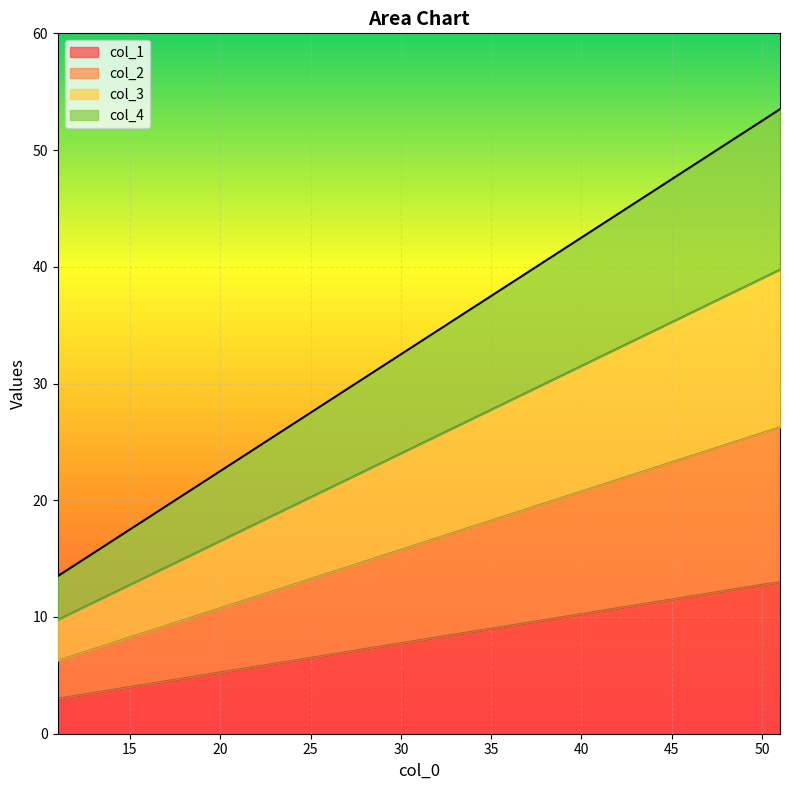

Is it true that col_4 equals 53.5 at 51?

True